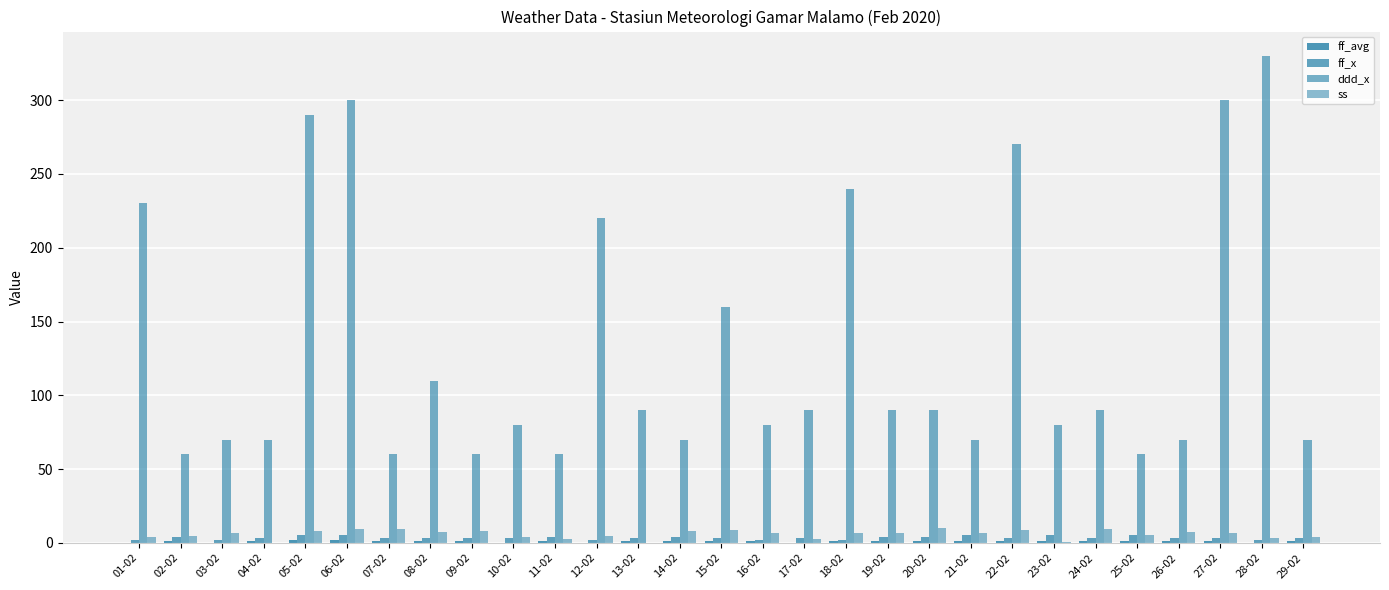

At which category is the sum across all series the highest?

28-02